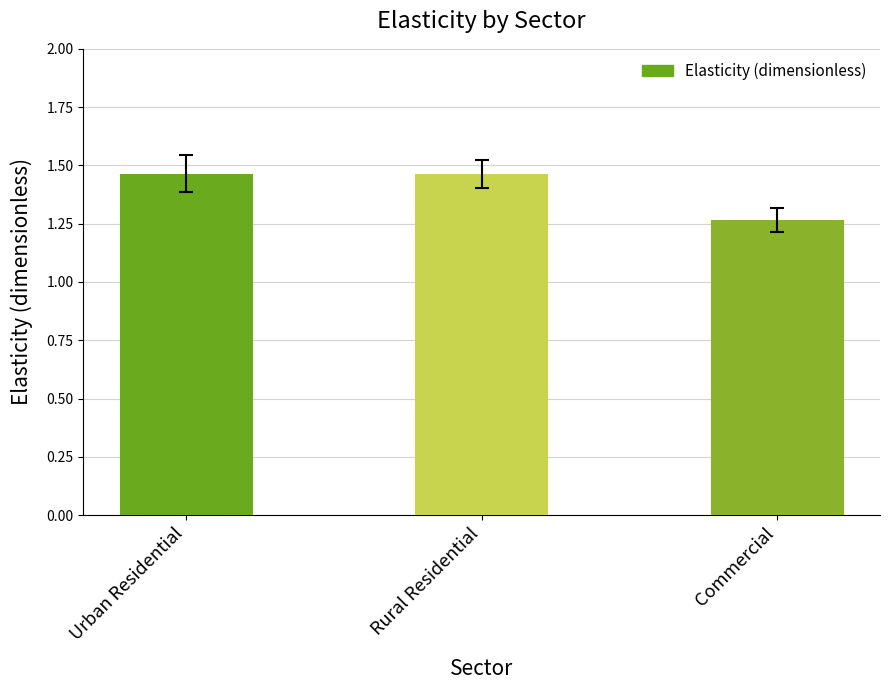

Are the bars grouped side by side (vs. stacked)?

No